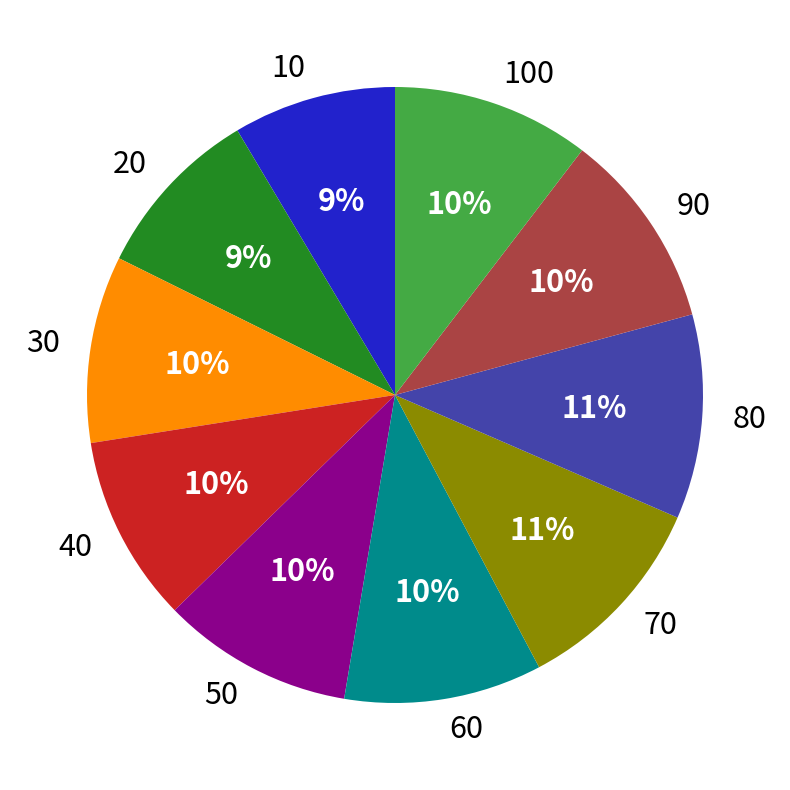

How many slices are in this pie chart?

10